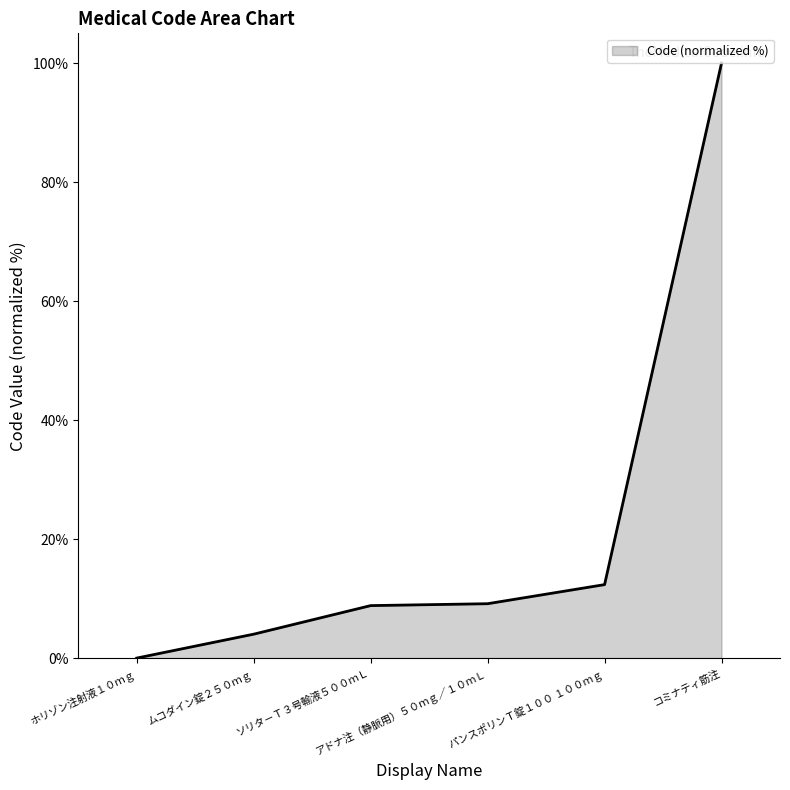

True or false: the data has more than 1 interior local peaks.

False